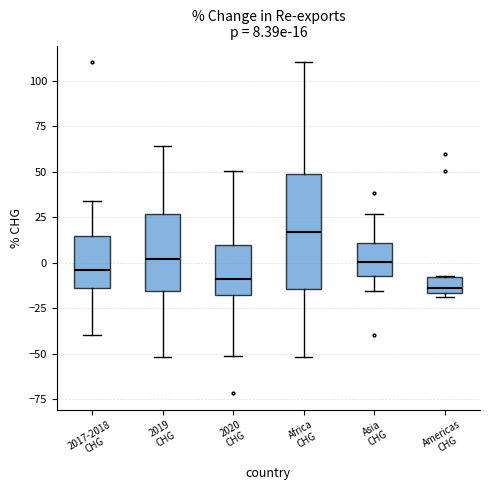

Which box is the tallest, from its lower edge to its upper edge?

Africa CHG